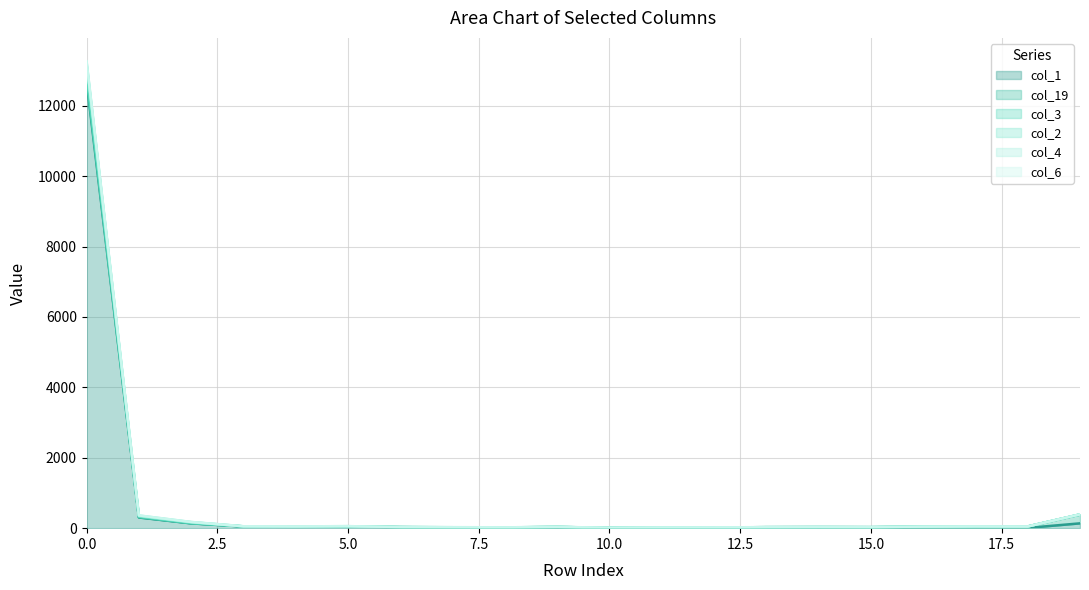

What is the value of the col_3 line point at the 4th from the left?

51